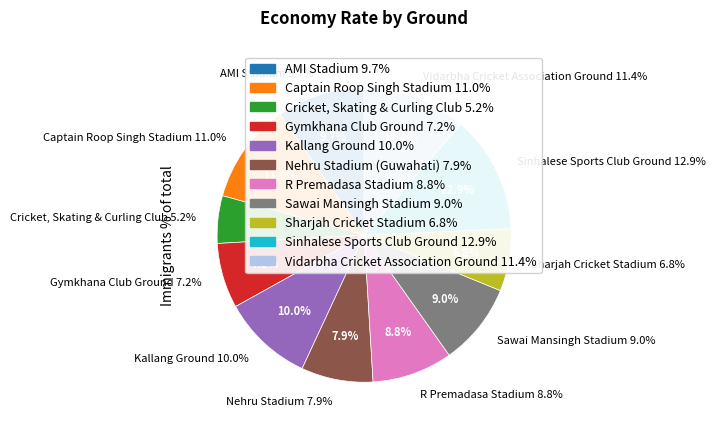

Does any single category account for the majority?

No